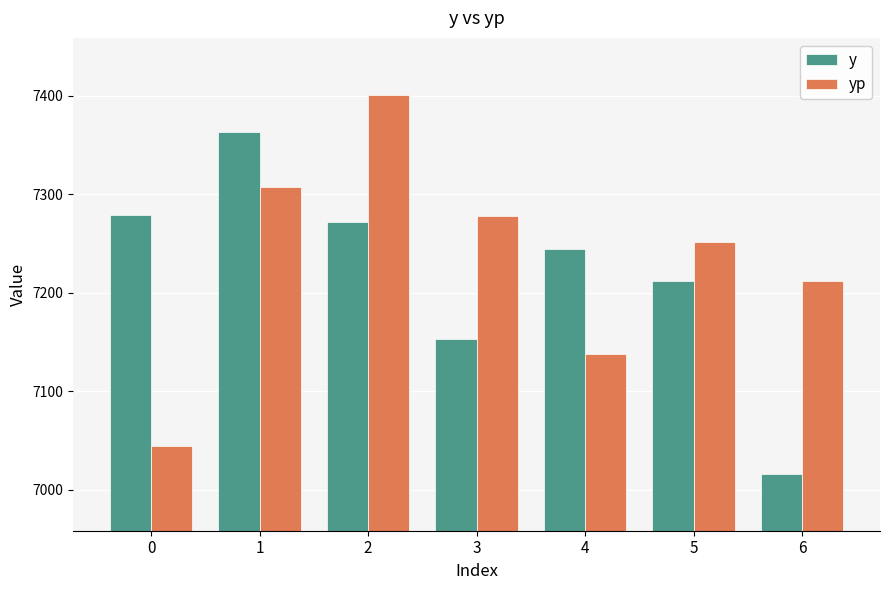

What is the value of the y bar at the 2nd from the left?

7362.5